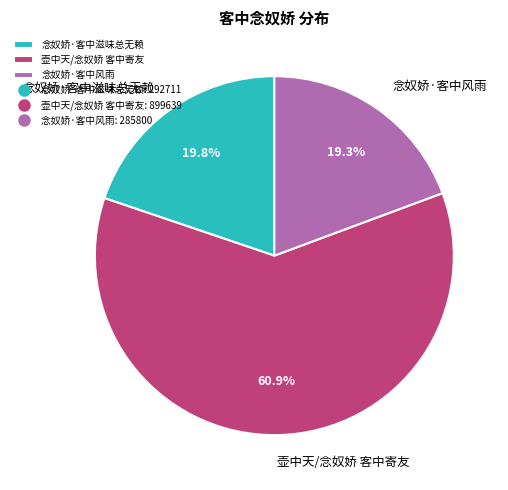

How many segments does this pie chart have?

3